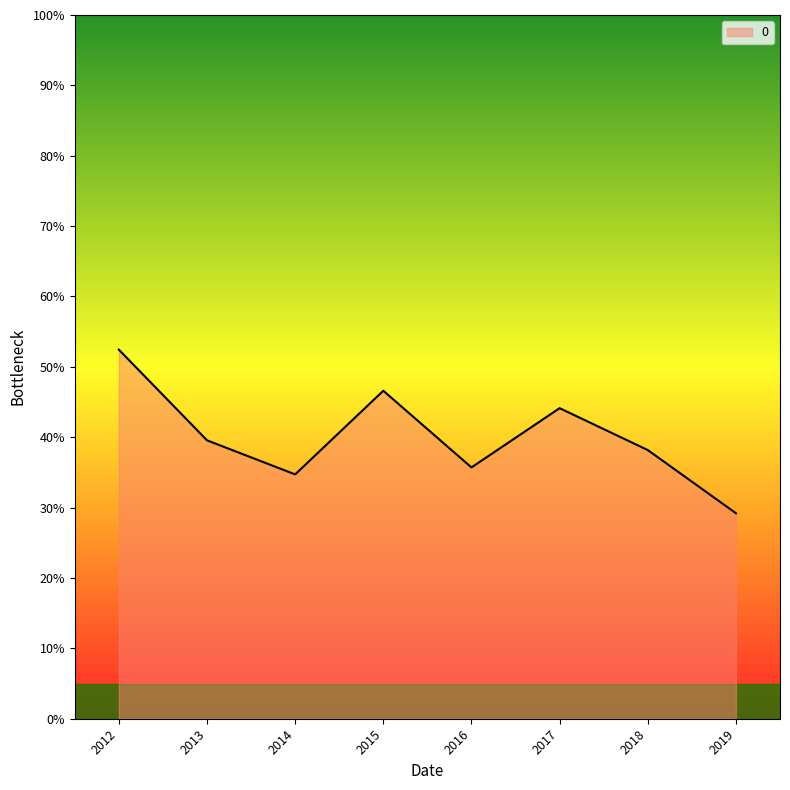

Which category has the highest value across all series?

2012